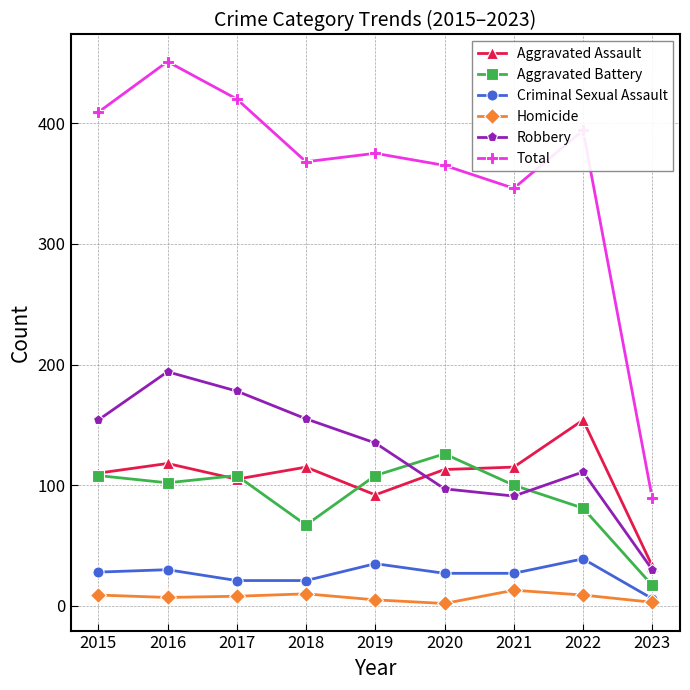

At how many categories does at least one series exceed 191?

8